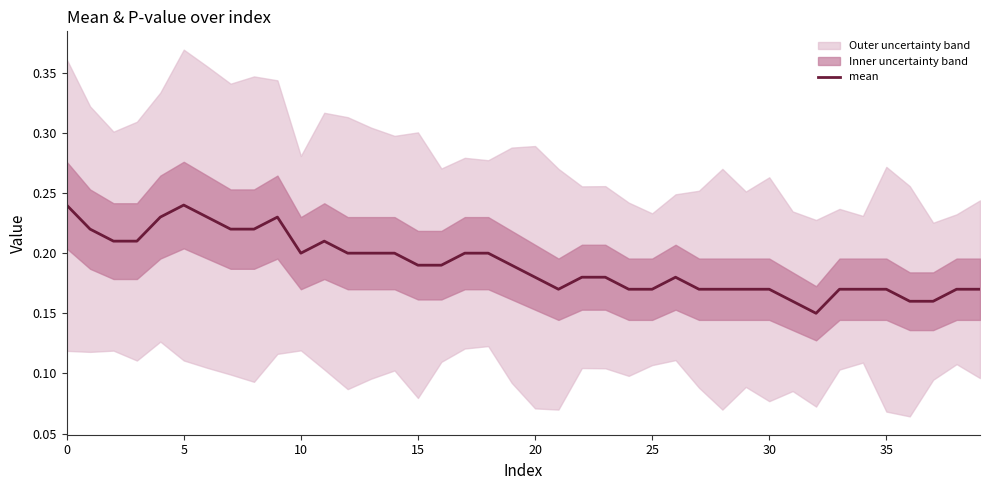

Between 27 and 30, which is larger?

27